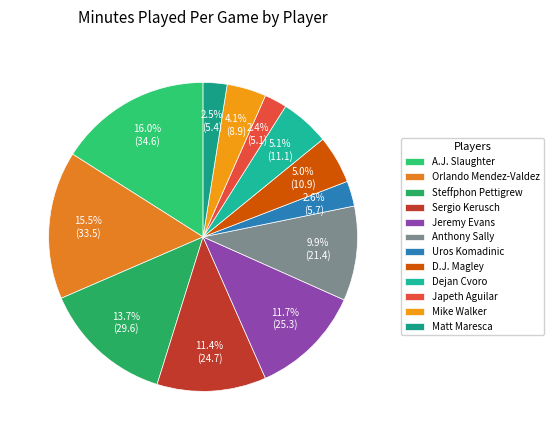

Rank the categories by value from highest to lowest.

A.J. Slaughter, Orlando Mendez-Valdez, Steffphon Pettigrew, Jeremy Evans, Sergio Kerusch, Anthony Sally, Dejan Cvoro, D.J. Magley, Mike Walker, Uros Komadinic, Matt Maresca, Japeth Aguilar